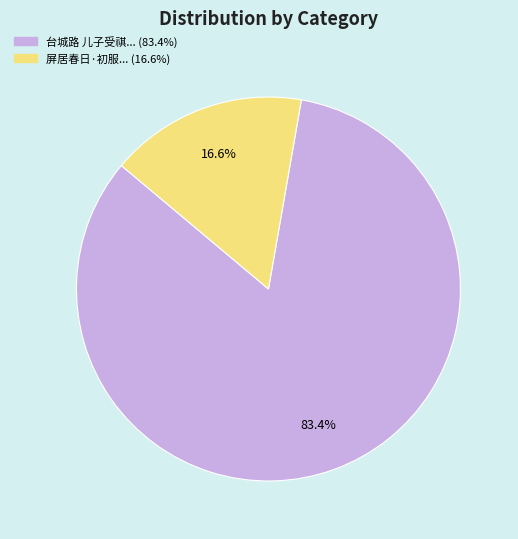

How many segments does this pie chart have?

2